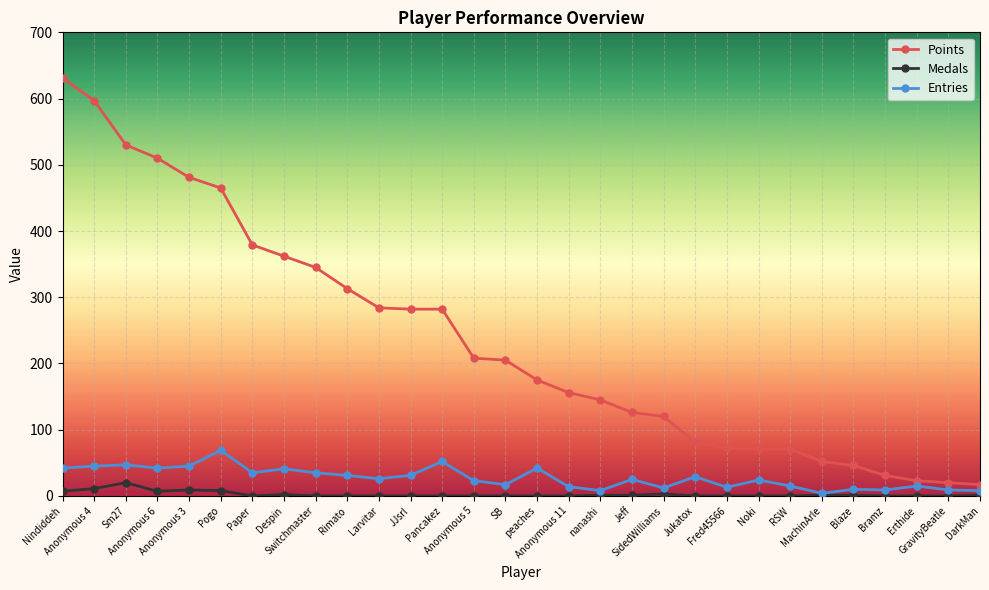

Where does the Points series first go above 205?

Nindiddeh